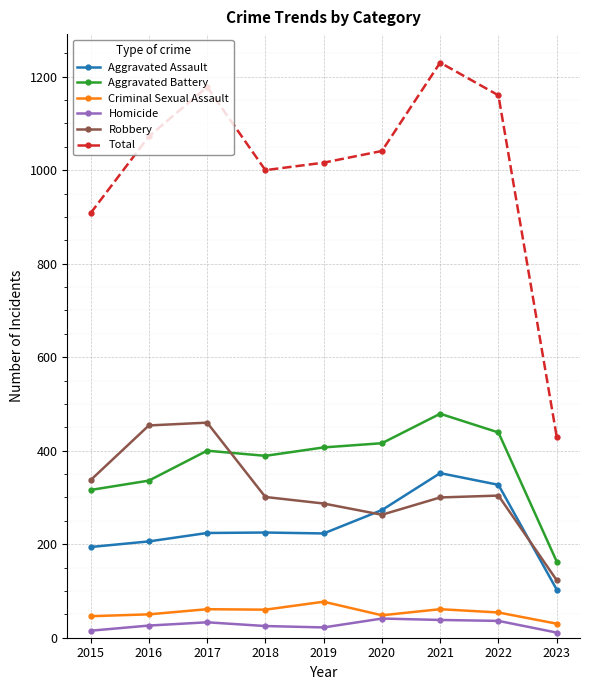

What is the difference between the highest and lowest values at 2015?

893